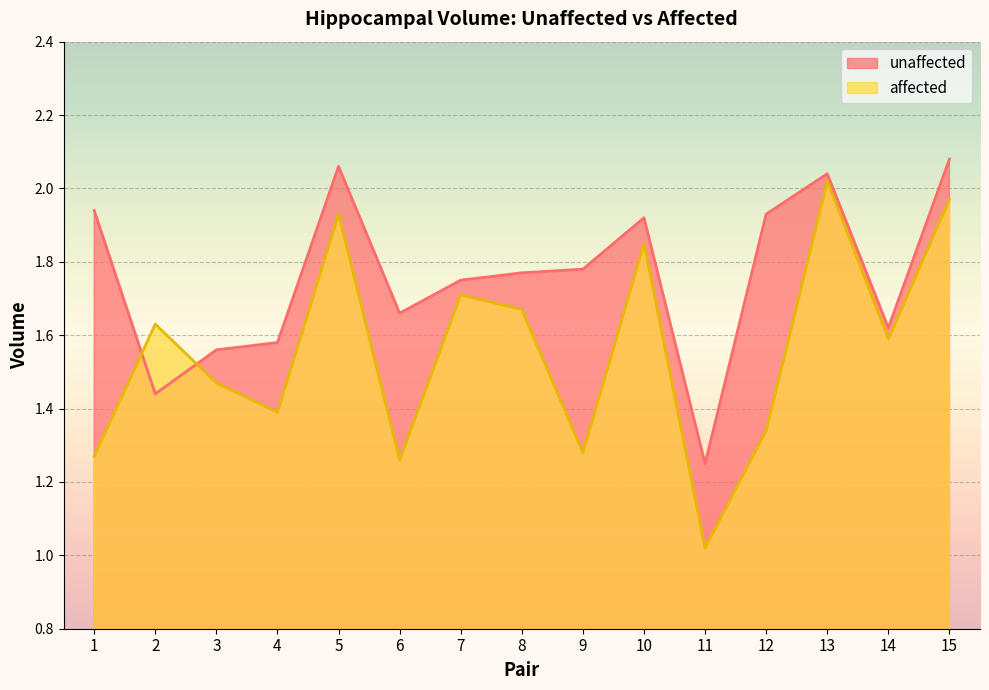

At which category does unaffected reach its first local valley?

2